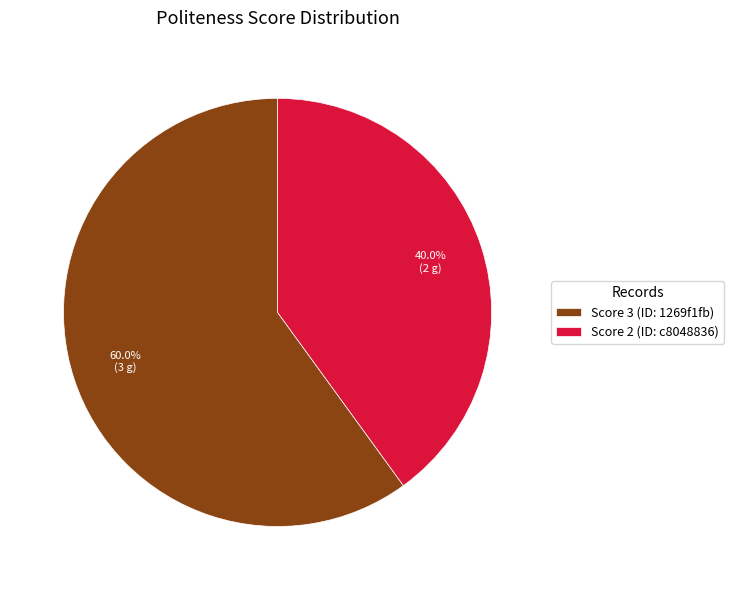

Which category accounts for the majority?

Score 3 (ID: 1269f1fb)